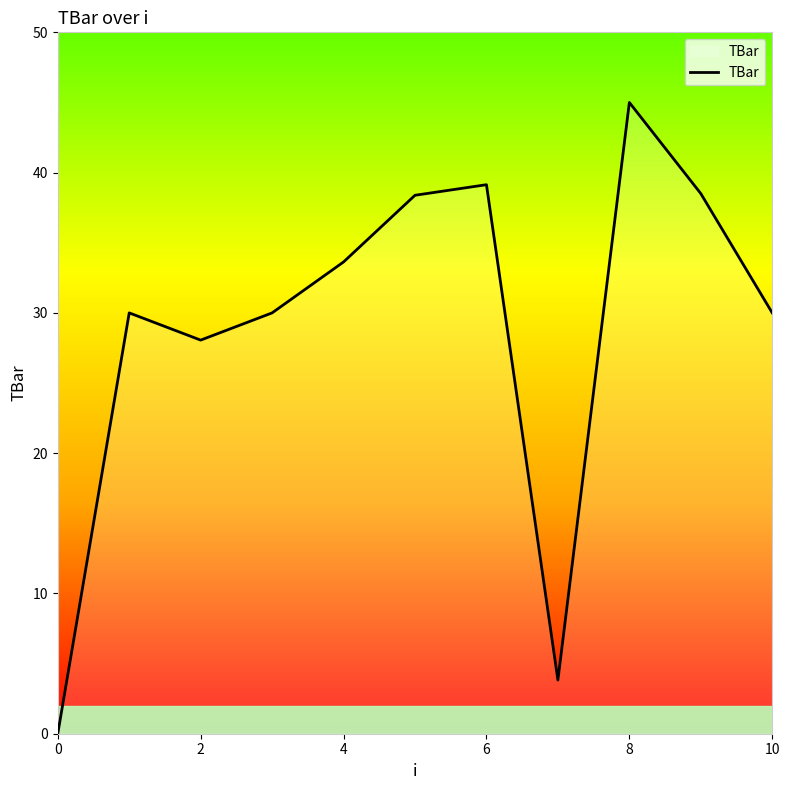

What is the maximum value shown in the chart?

45.0